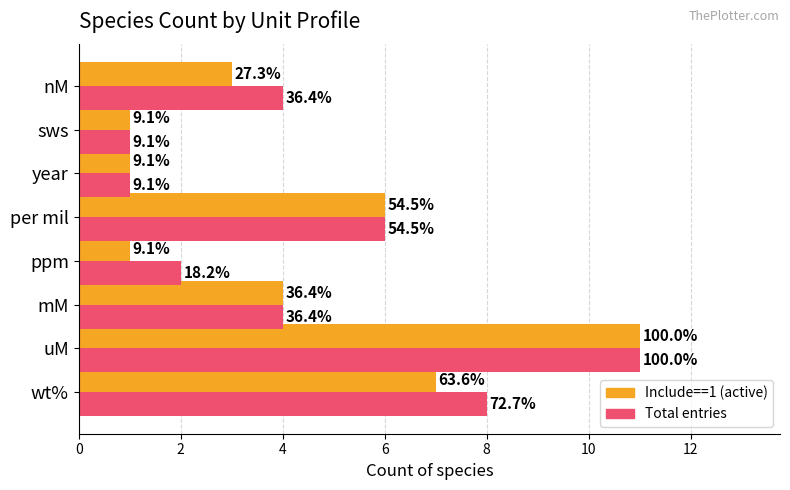

What are all the series names shown in the legend?

Include==1 (active), Total entries